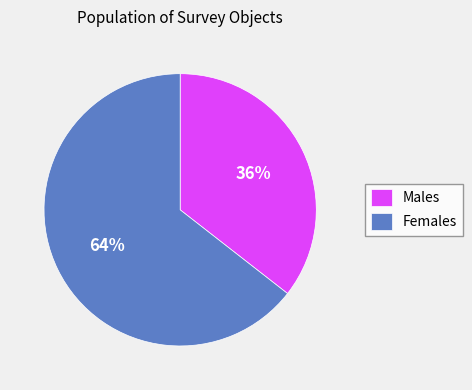

Rank the categories by value from highest to lowest.

Females, Males